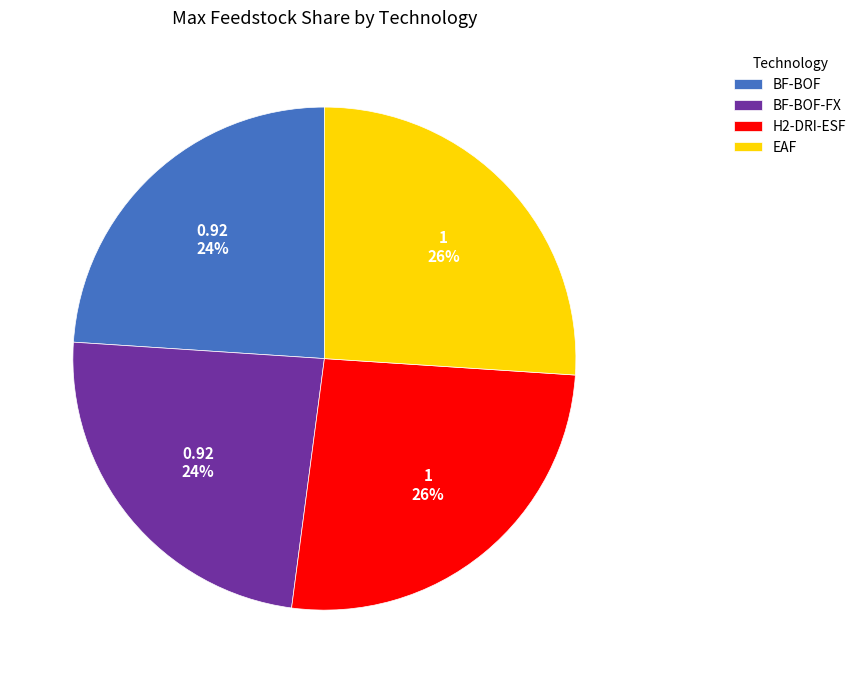

Combined, do H2-DRI-ESF and EAF account for over 50%?

Yes